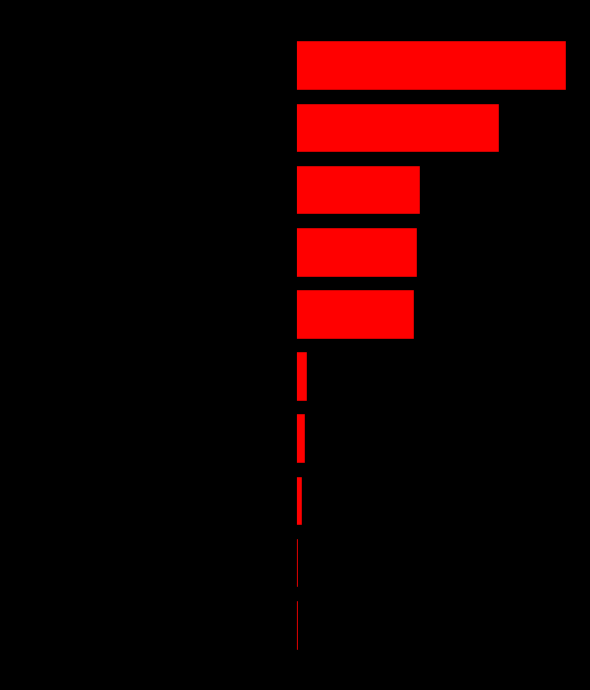

Is the value of value at 7 greater than the value of left at 4?

Yes